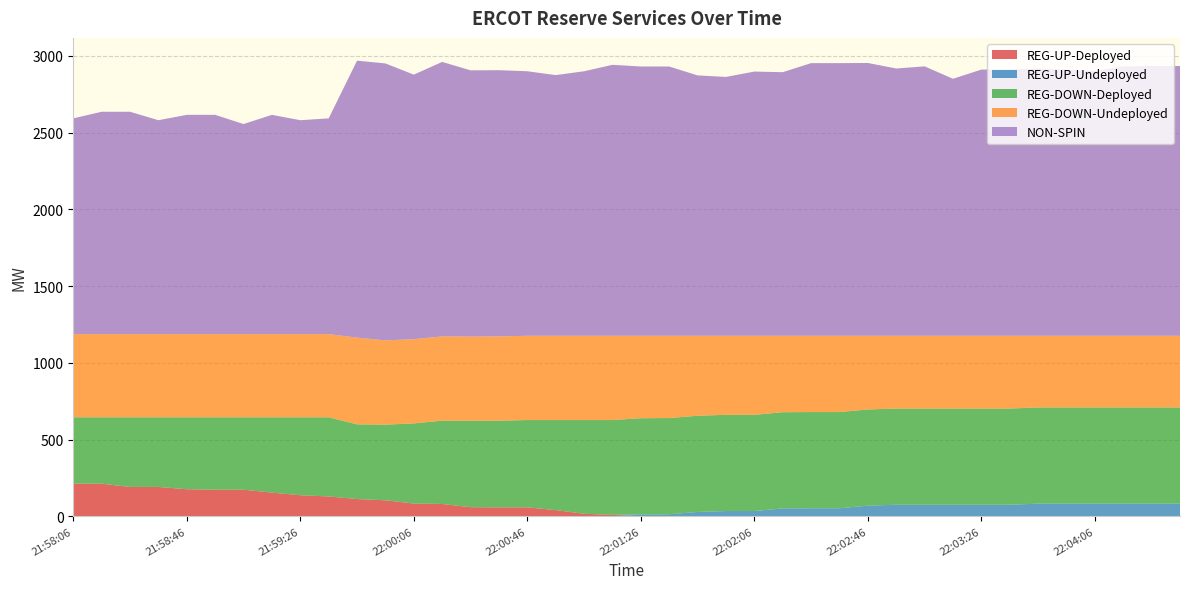

Reading left to right, transcribe all the data shown in this chart.

REG-UP-Deployed: 21:58:06=213	21:58:14=212	21:58:26=191	21:58:34=191	21:58:46=176	21:58:54=173	21:59:06=173	21:59:14=154	21:59:26=137	21:59:34=129	21:59:46=112	21:59:54=104	22:00:06=83	22:00:14=80	22:00:26=59	22:00:34=58	22:00:46=58	22:00:54=40	22:01:06=16	22:01:14=9	22:01:26=0	22:01:34=0	22:01:46=0	22:01:54=0	22:02:06=0	22:02:14=0	22:02:26=0	22:02:34=0	22:02:46=0	22:02:54=0	22:03:06=0	22:03:14=0	22:03:26=0	22:03:34=0	22:03:46=0	22:03:54=0	22:04:06=0	22:04:14=0	22:04:26=0	22:04:34=0
REG-UP-Undeployed: 21:58:06=0	21:58:14=0	21:58:26=0	21:58:34=0	21:58:46=0	21:58:54=0	21:59:06=0	21:59:14=0	21:59:26=0	21:59:34=0	21:59:46=0	21:59:54=0	22:00:06=0	22:00:14=0	22:00:26=0	22:00:34=0	22:00:46=0	22:00:54=0	22:01:06=0	22:01:14=0	22:01:26=12	22:01:34=13	22:01:46=28	22:01:54=34	22:02:06=34	22:02:14=51	22:02:26=52	22:02:34=52	22:02:46=69	22:02:54=75	22:03:06=75	22:03:14=75	22:03:26=75	22:03:34=75	22:03:46=82	22:03:54=82	22:04:06=82	22:04:14=82	22:04:26=82	22:04:34=82
REG-DOWN-Deployed: 21:58:06=432	21:58:14=433	21:58:26=454	21:58:34=454	21:58:46=469	21:58:54=472	21:59:06=472	21:59:14=491	21:59:26=508	21:59:34=516	21:59:46=487	21:59:54=493	22:00:06=522	22:00:14=543	22:00:26=563	22:00:34=565	22:00:46=569	22:00:54=587	22:01:06=611	22:01:14=618	22:01:26=627	22:01:34=627	22:01:46=627	22:01:54=627	22:02:06=627	22:02:14=627	22:02:26=627	22:02:34=627	22:02:46=627	22:02:54=627	22:03:06=627	22:03:14=627	22:03:26=627	22:03:34=627	22:03:46=627	22:03:54=627	22:04:06=627	22:04:14=627	22:04:26=627	22:04:34=627
REG-DOWN-Undeployed: 21:58:06=542	21:58:14=542	21:58:26=542	21:58:34=542	21:58:46=542	21:58:54=542	21:59:06=542	21:59:14=542	21:59:26=542	21:59:34=542	21:59:46=565	21:59:54=549	22:00:06=549	22:00:14=549	22:00:26=549	22:00:34=549	22:00:46=549	22:00:54=549	22:01:06=549	22:01:14=549	22:01:26=537	22:01:34=536	22:01:46=521	22:01:54=515	22:02:06=515	22:02:14=498	22:02:26=497	22:02:34=497	22:02:46=480	22:02:54=474	22:03:06=474	22:03:14=474	22:03:26=474	22:03:34=474	22:03:46=467	22:03:54=467	22:04:06=467	22:04:14=467	22:04:26=467	22:04:34=467
NON-SPIN: 21:58:06=1406	21:58:14=1449	21:58:26=1449	21:58:34=1394	21:58:46=1429	21:58:54=1429	21:59:06=1369	21:59:14=1429	21:59:26=1394	21:59:34=1406	21:59:46=1805	21:59:54=1805	22:00:06=1724	22:00:14=1789	22:00:26=1735	22:00:34=1735	22:00:46=1724	22:00:54=1699	22:01:06=1724	22:01:14=1766	22:01:26=1755	22:01:34=1755	22:01:46=1697	22:01:54=1687	22:02:06=1722	22:02:14=1718	22:02:26=1777	22:02:34=1777	22:02:46=1778	22:02:54=1742	22:03:06=1756	22:03:14=1675	22:03:26=1735	22:03:34=1735	22:03:46=1742	22:03:54=1734	22:04:06=1726	22:04:14=1756	22:04:26=1758	22:04:34=1758